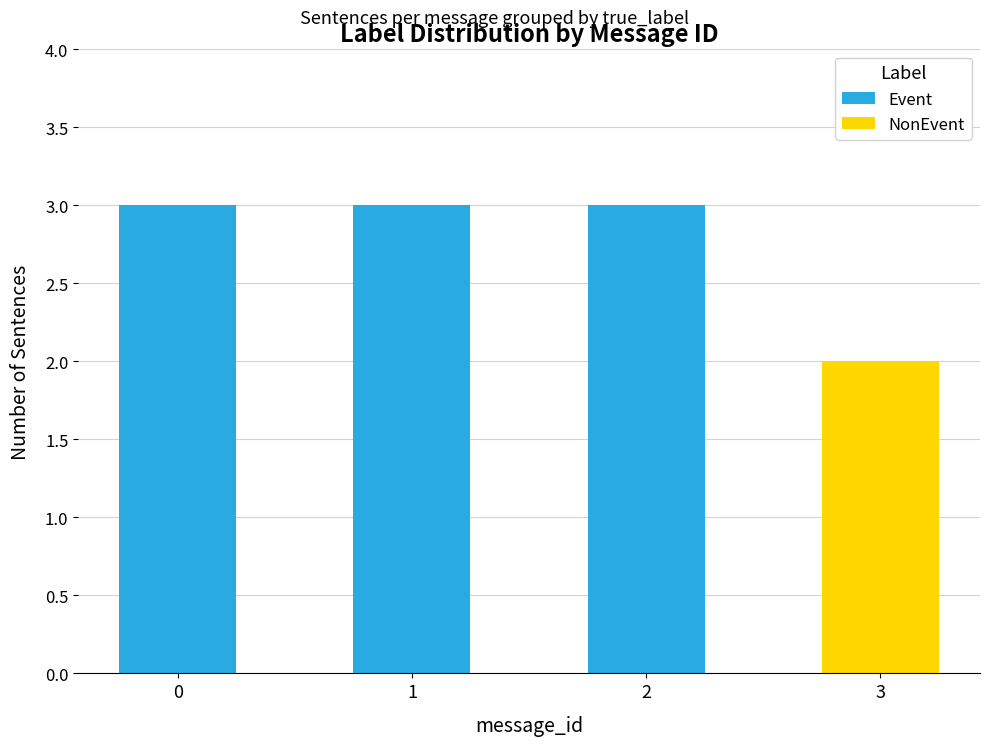

The value of Event at 2 is 3. True or false?

True